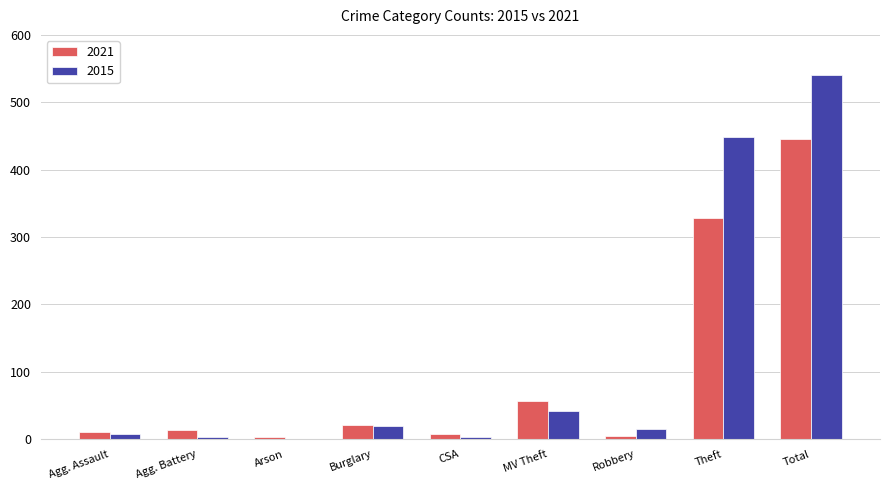

At which category is the sum across all series the highest?

Total